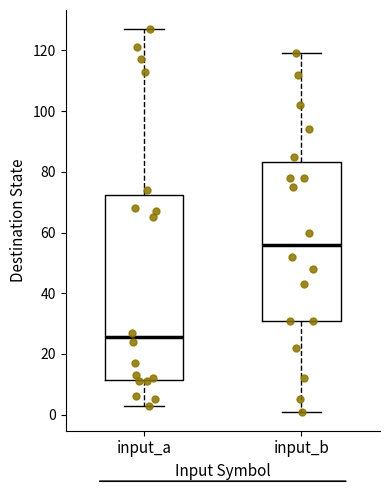

Where is the lower edge of the box for input_a on the y-axis? The values are not printed on the chart, so give them approximately, as read against the axis.

12